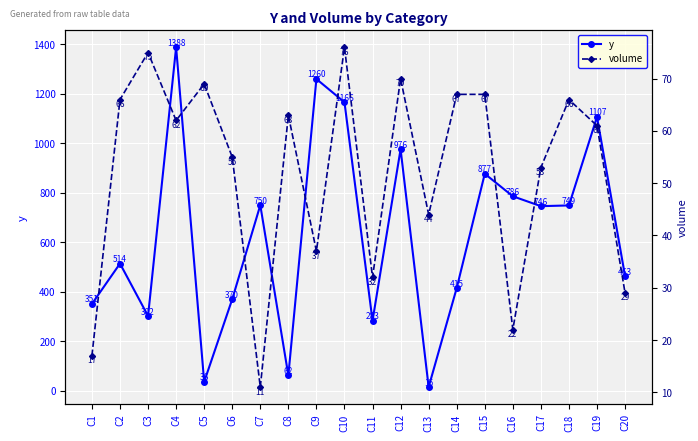

Where is the first local minimum for volume?

C4